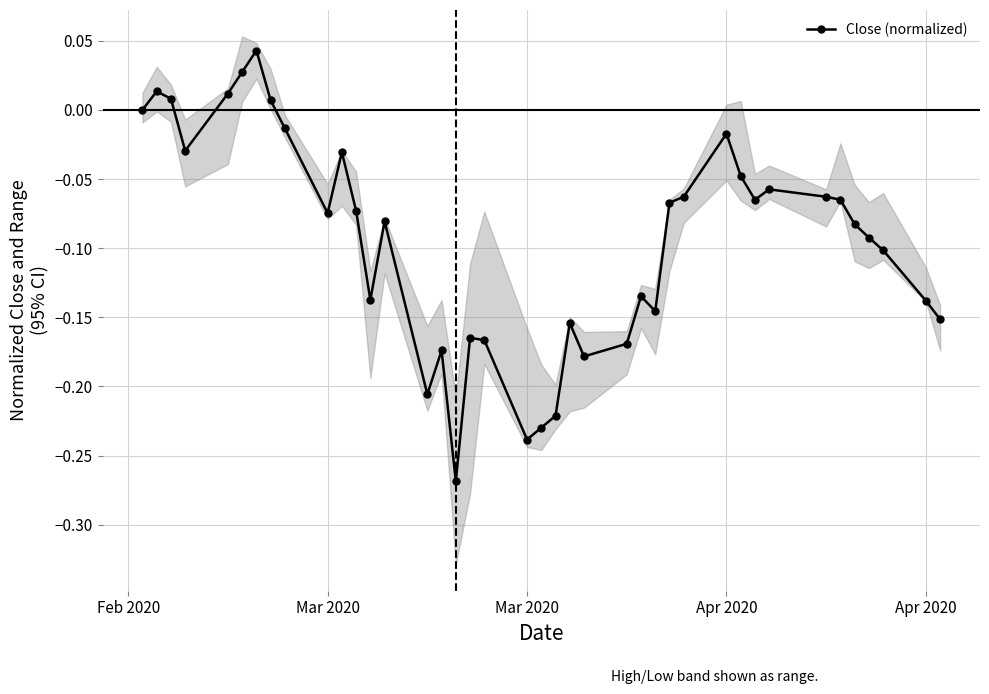

Where is the data nearest to the value 0?

Feb 2020